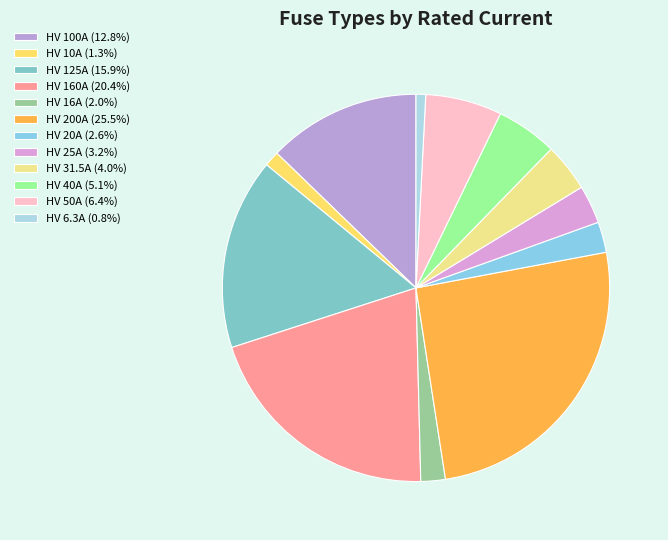

What percentage is NOT represented by HV 6.3A?

99.2%